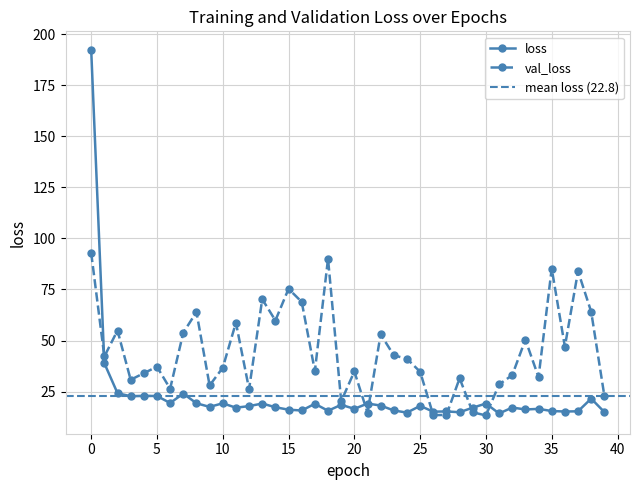

How many interior local valleys does the val_loss series have?

13